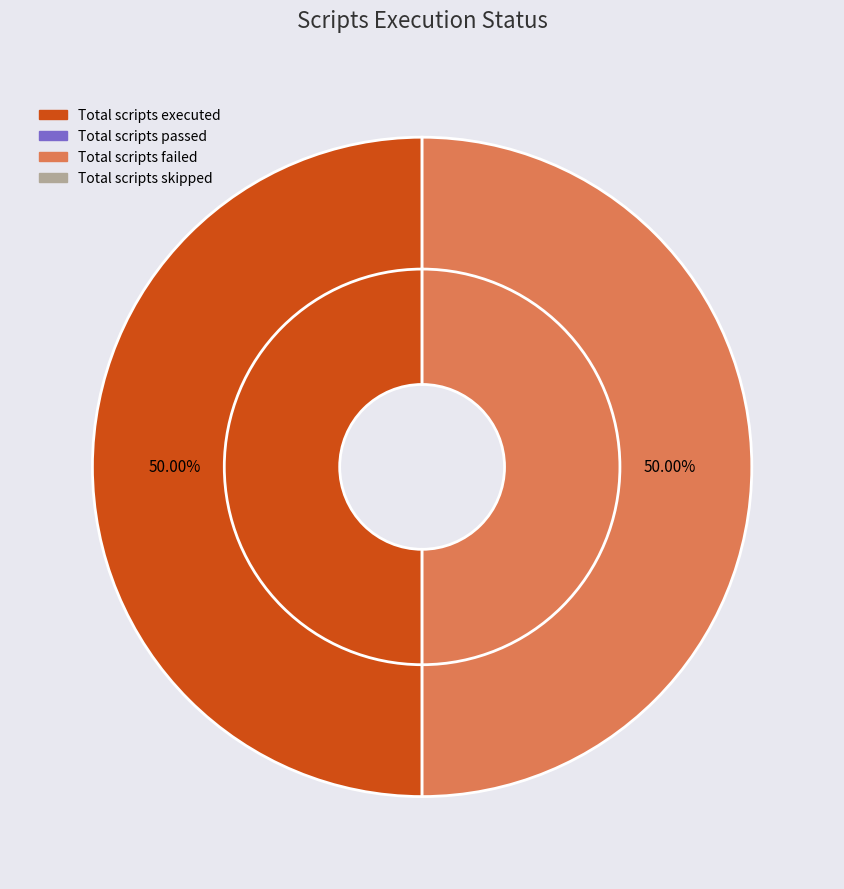

To the nearest percent, what is the combined percentage of Total scripts failed and Total scripts skipped?

50%